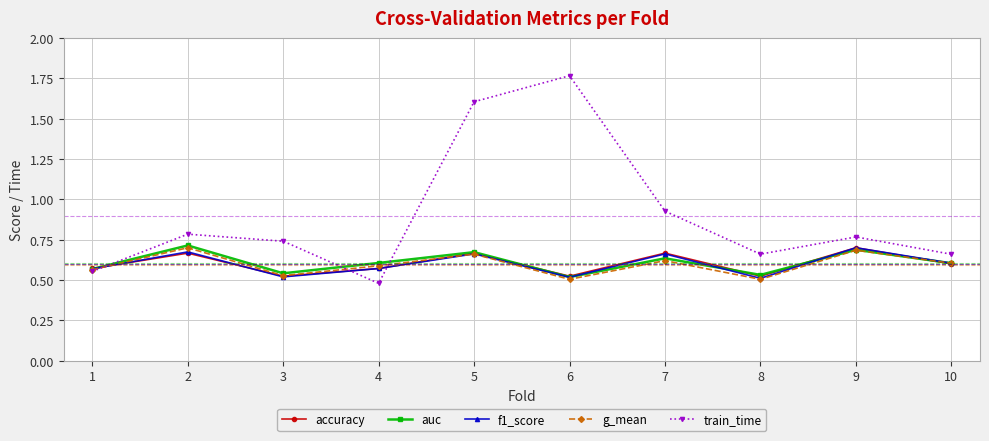

Which series has the widest spread of values?

train_time